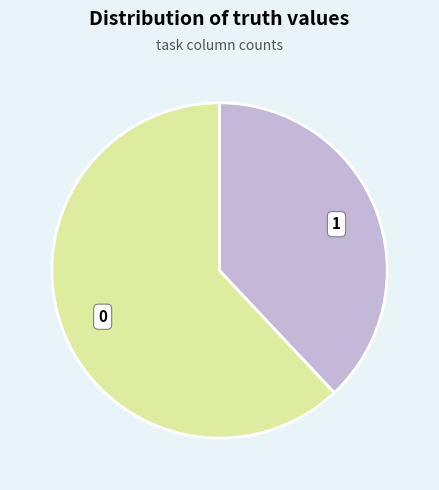

Does any single category account for the majority?

Yes